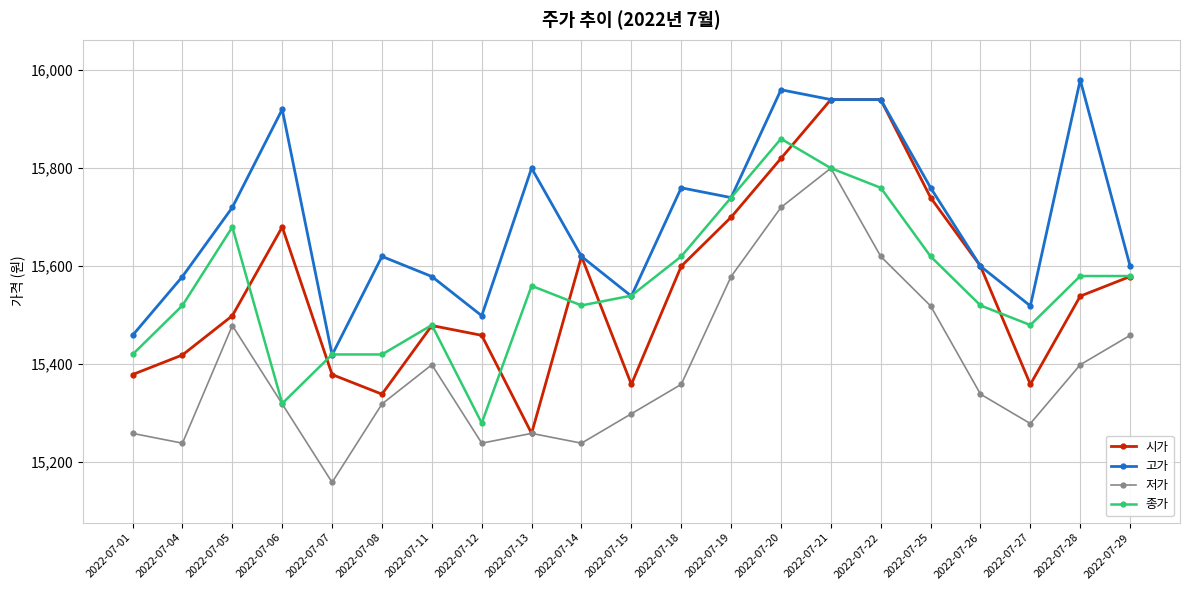

How many categories are shown in the chart?

21